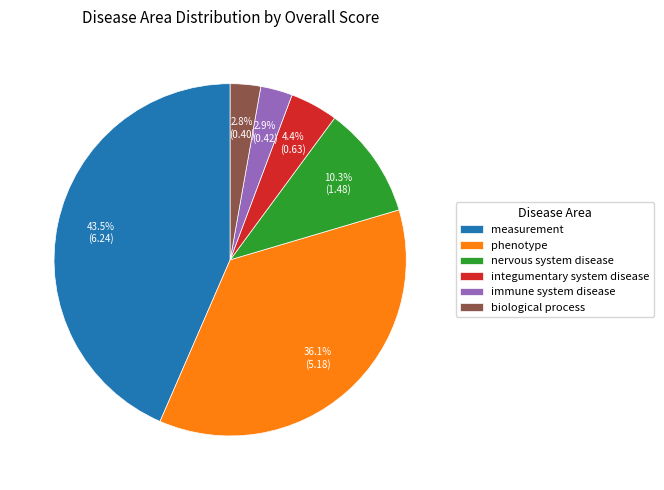

To the nearest percent, what is the difference between the largest and smallest slice percentages?

41%